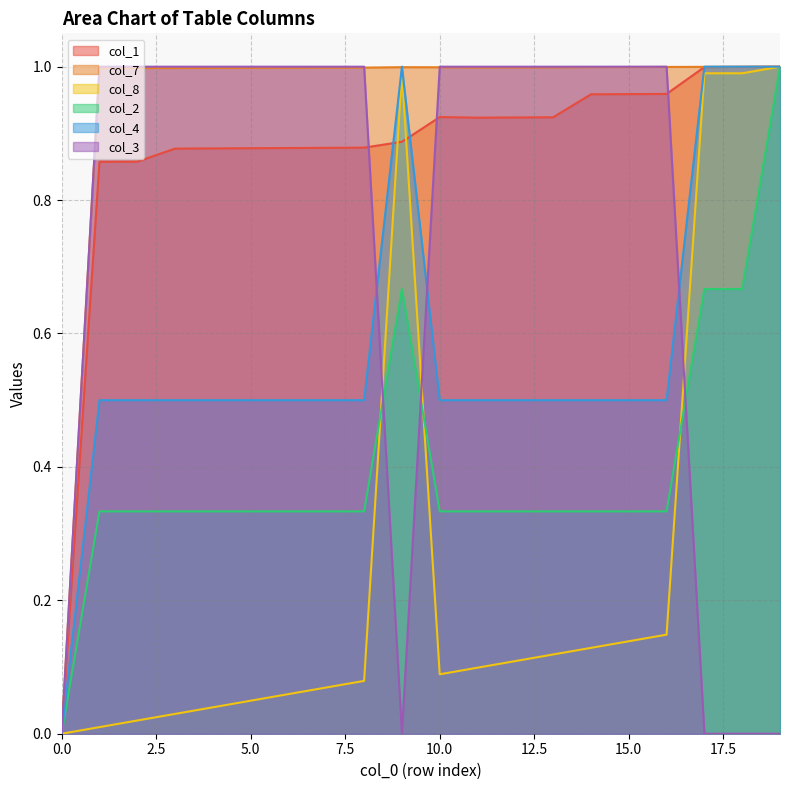

Which series has the largest total across all categories?

col_7